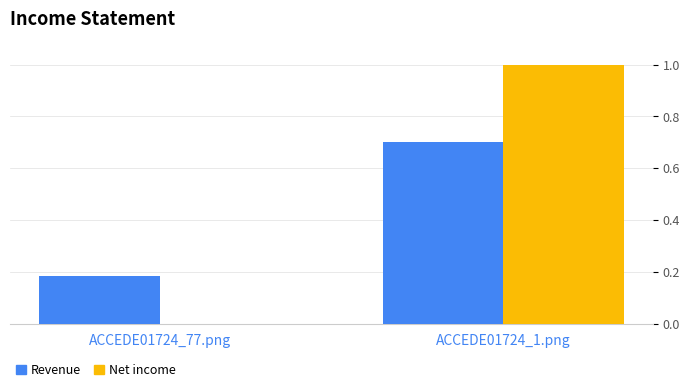

How many values in Net income are above zero?

1